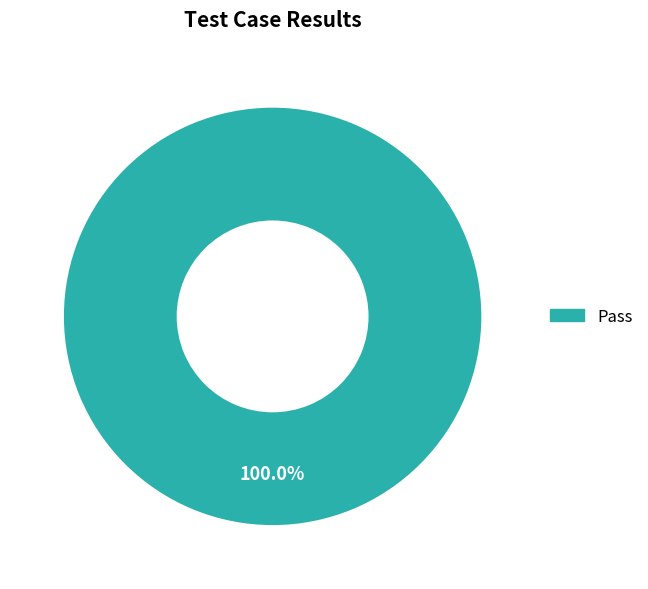

Is there a majority slice in this chart?

Yes